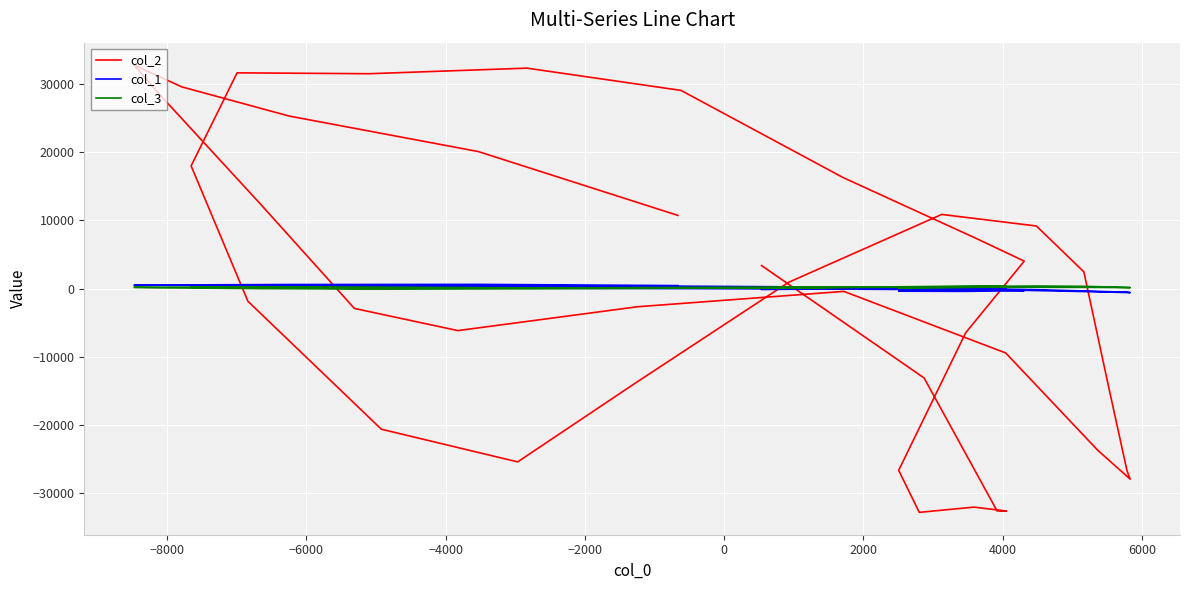

List the series in order of their overall mean, lowest first.

col_1, col_2, col_3